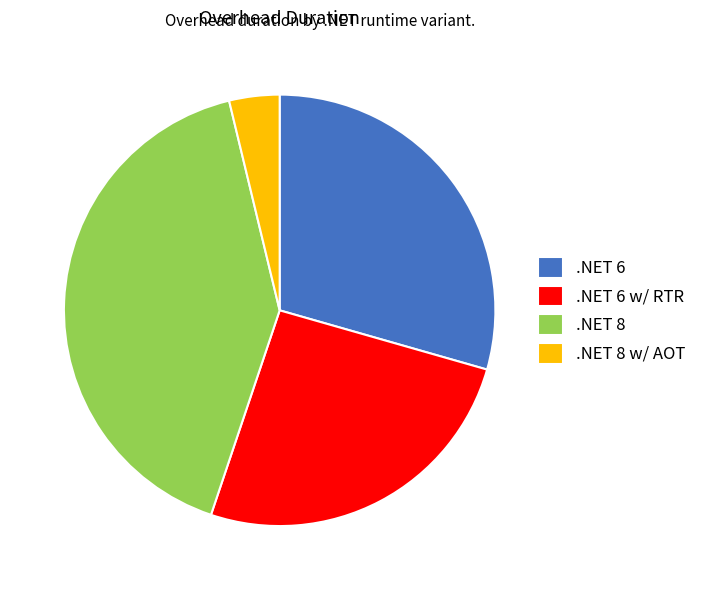

Combined, do .NET 8 and .NET 6 w/ RTR account for over 50%?

Yes